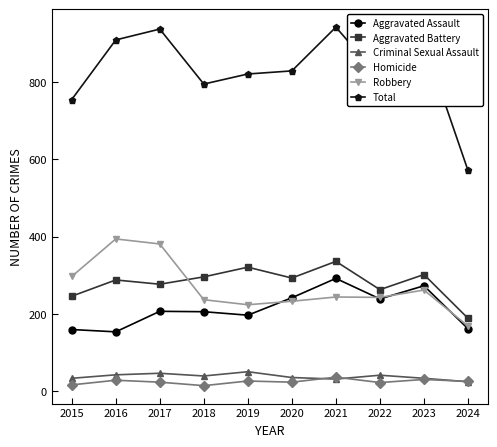

What is the value of the Criminal Sexual Assault point at the 6th from the left?

36